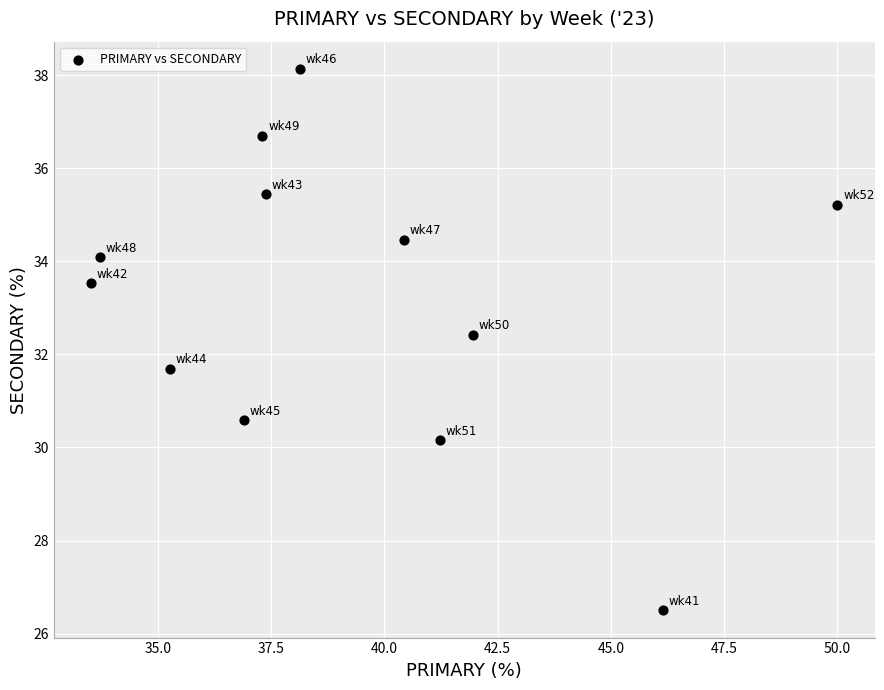

What is the average Y value?

33.2